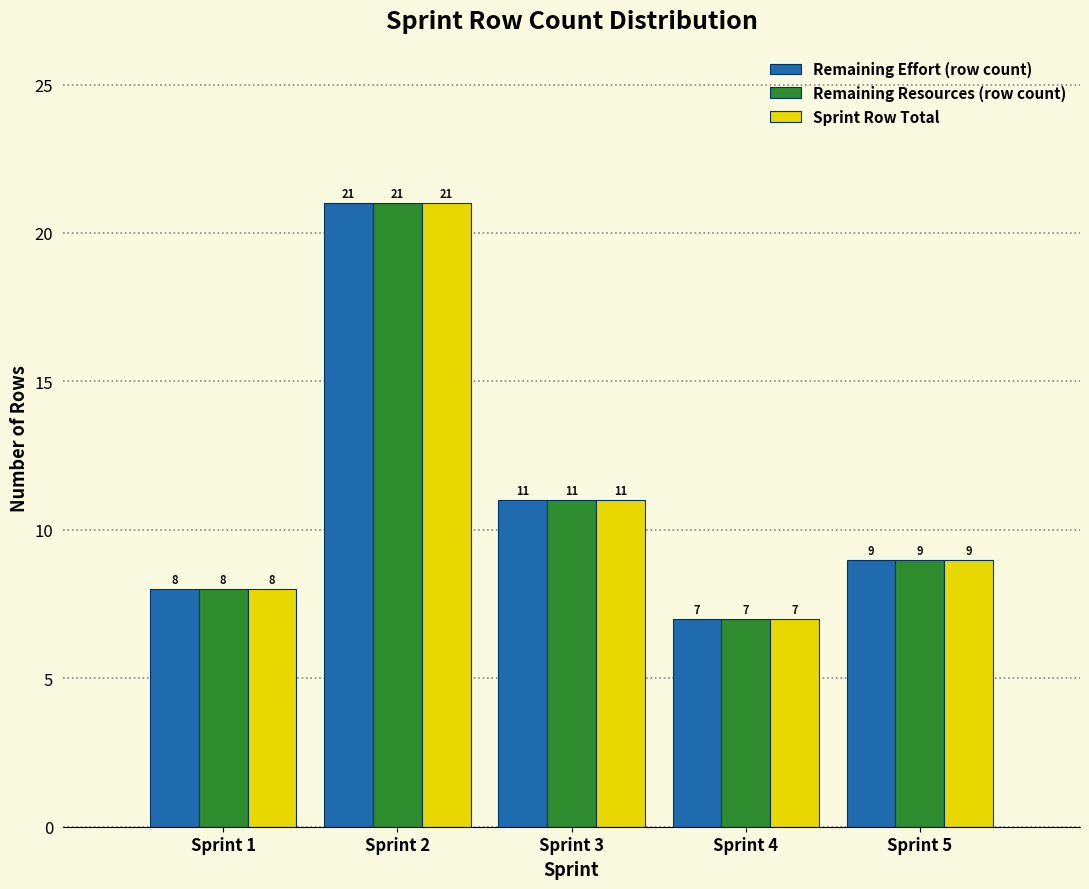

Reading right to left, extract all data points from this chart.

Remaining Effort (row count): 9	7	11	21	8
Remaining Resources (row count): 9	7	11	21	8
Sprint Row Total: 9	7	11	21	8